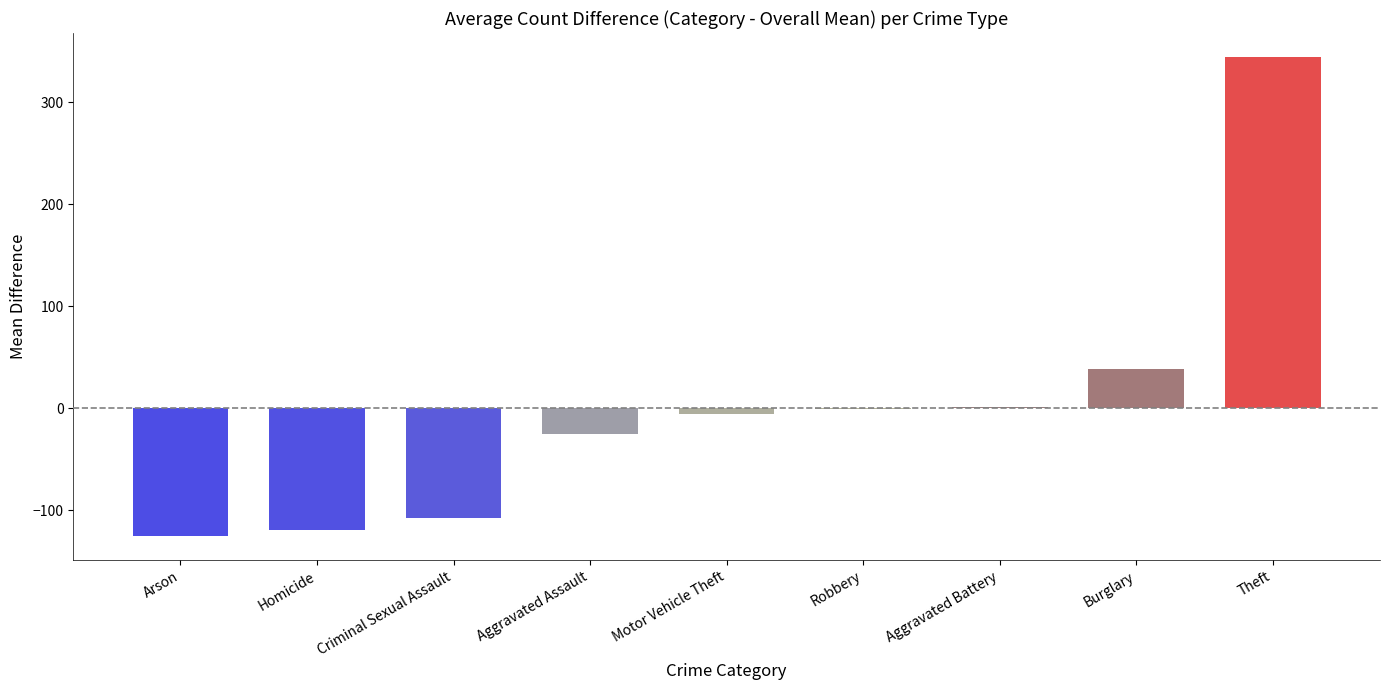

What is the change in value from Homicide to Motor Vehicle Theft?

+113.7